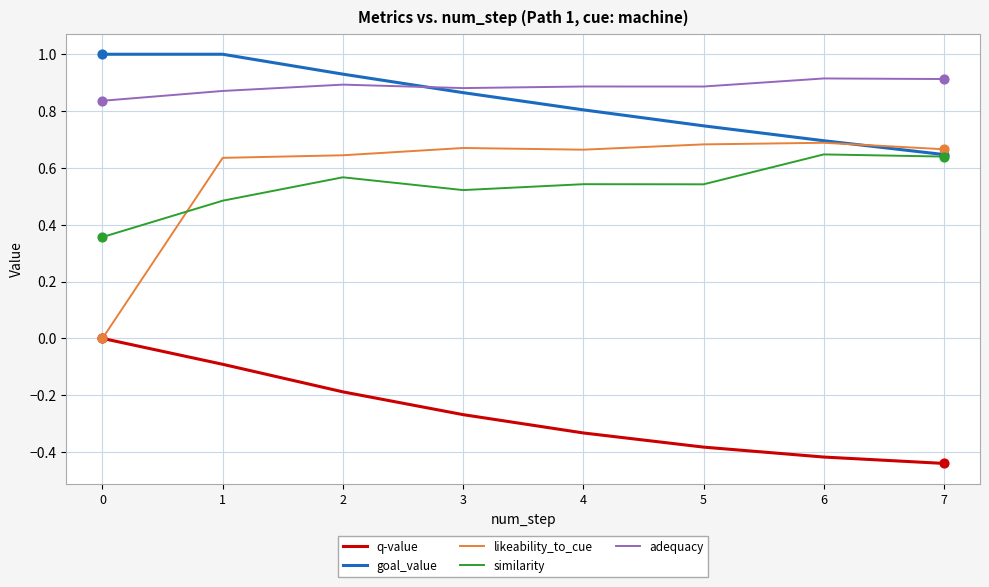

What is the difference between the highest and lowest values at 2?

1.1